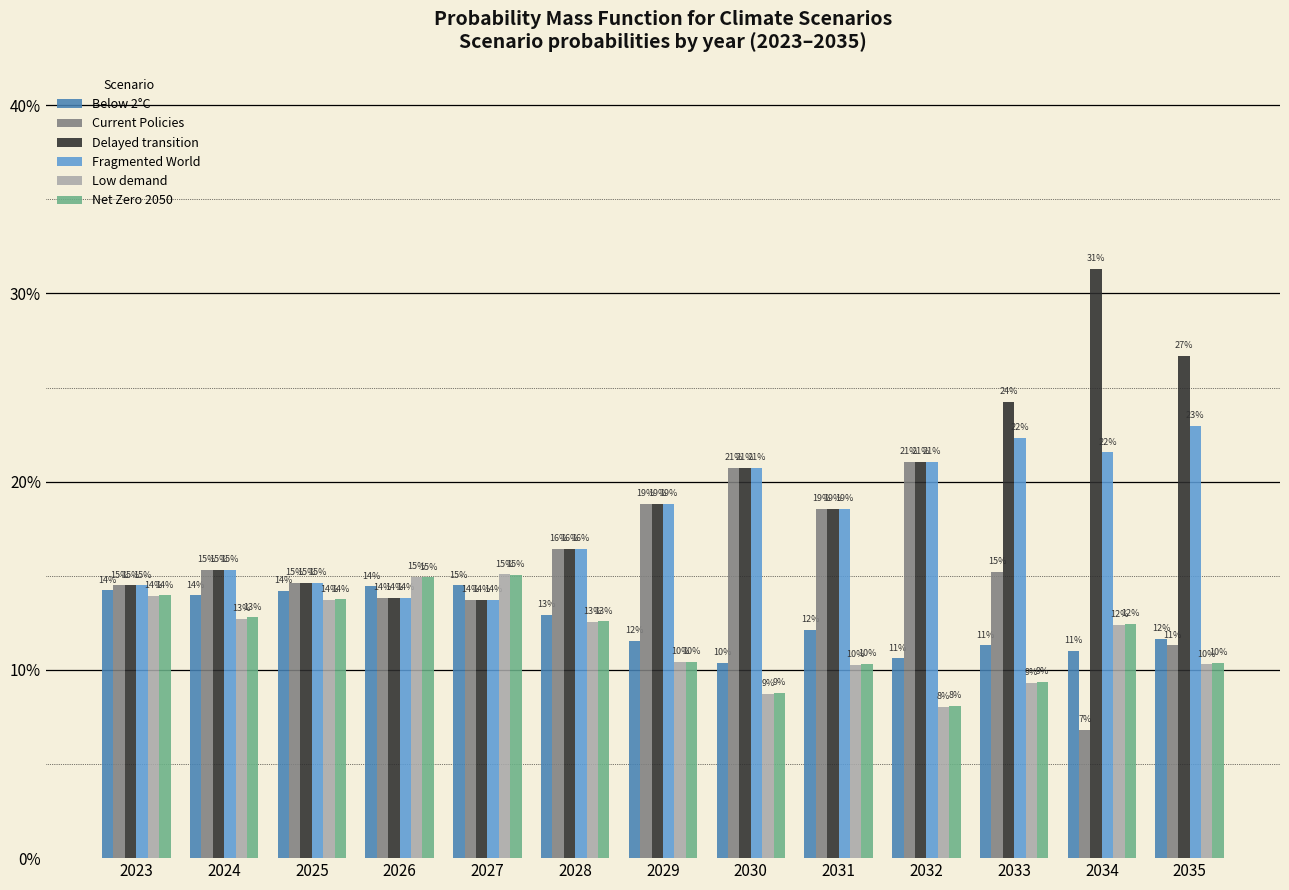

Are the bars grouped side by side (vs. stacked)?

Yes